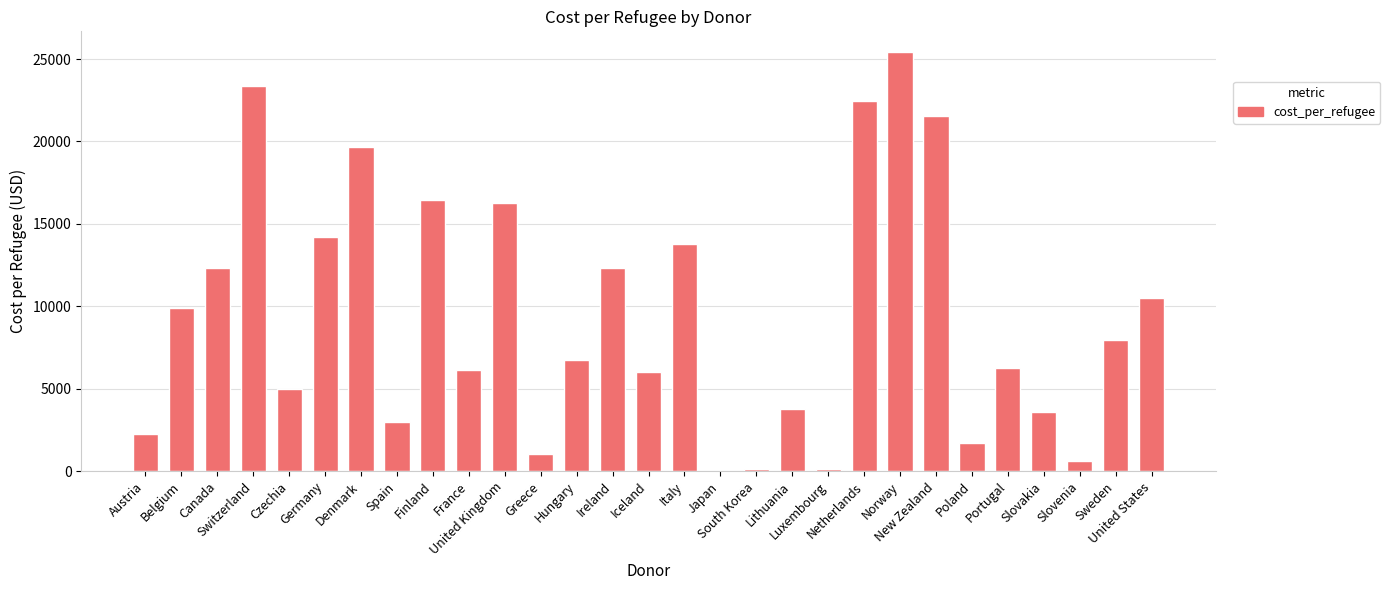

How many distinct data groups are displayed?

1